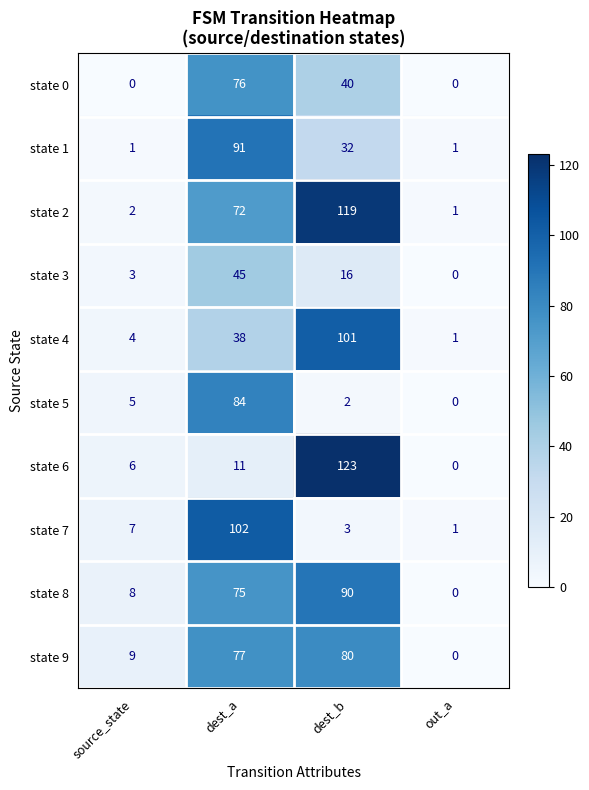

Count the number of data series in this chart.

10